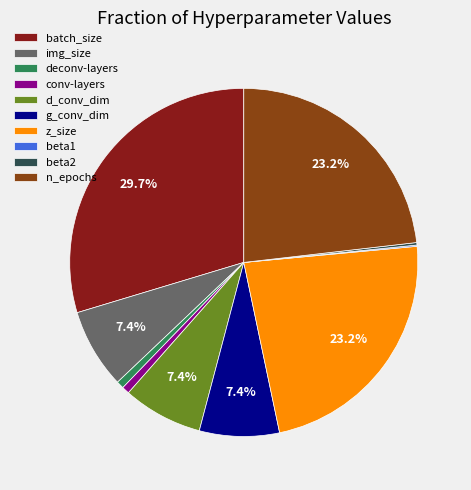

Is the sum of conv-layers and batch_size greater than half?

No